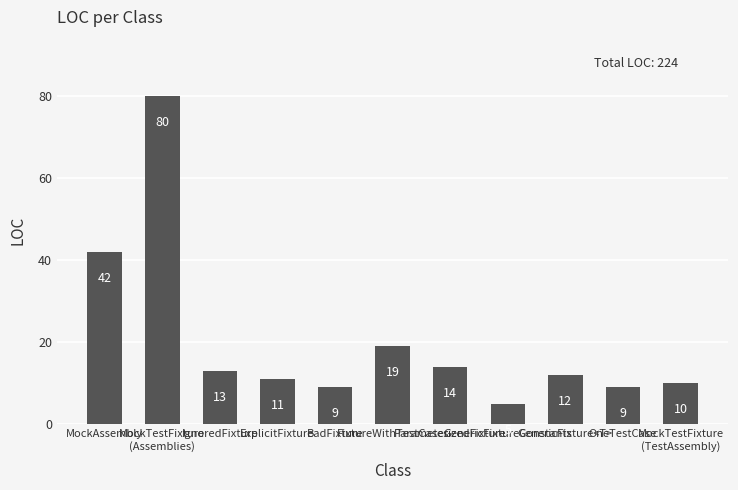

What is the difference between the maximum and minimum values?

75